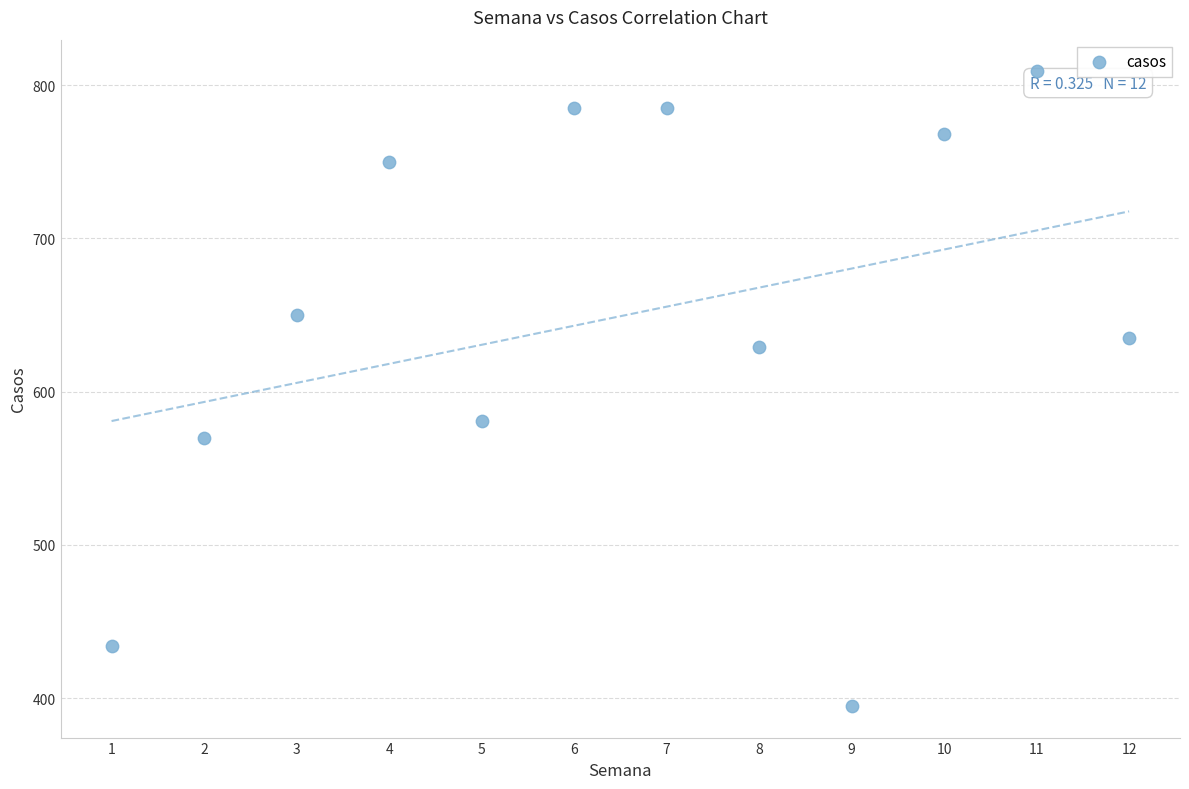

What is the average Y value?

649